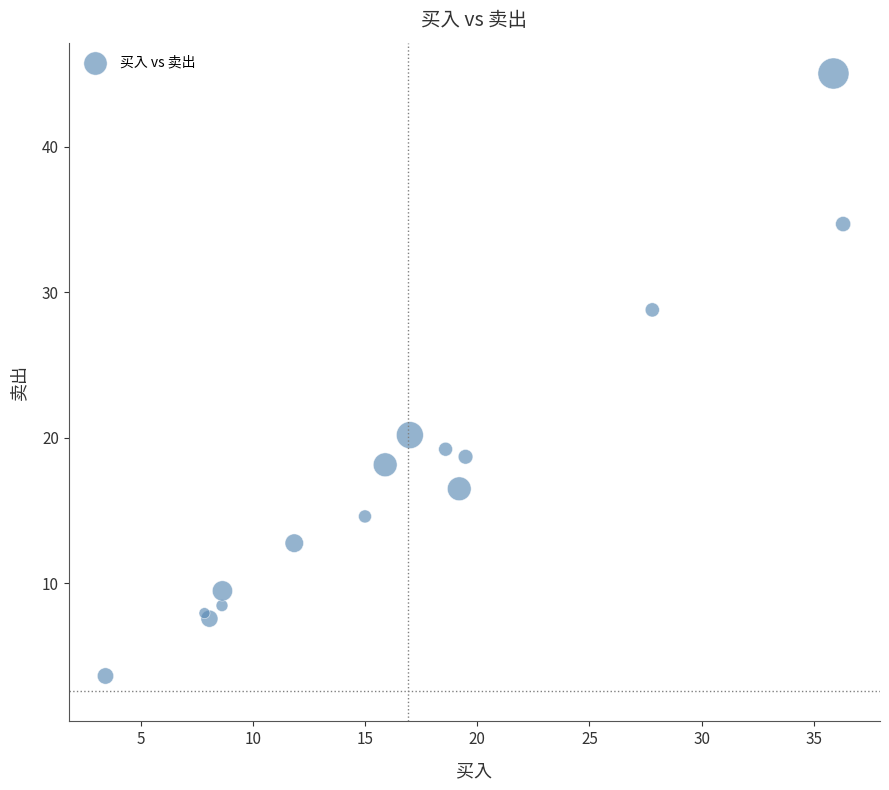

What Y value in the scatter plot is closest to 24?

20.2